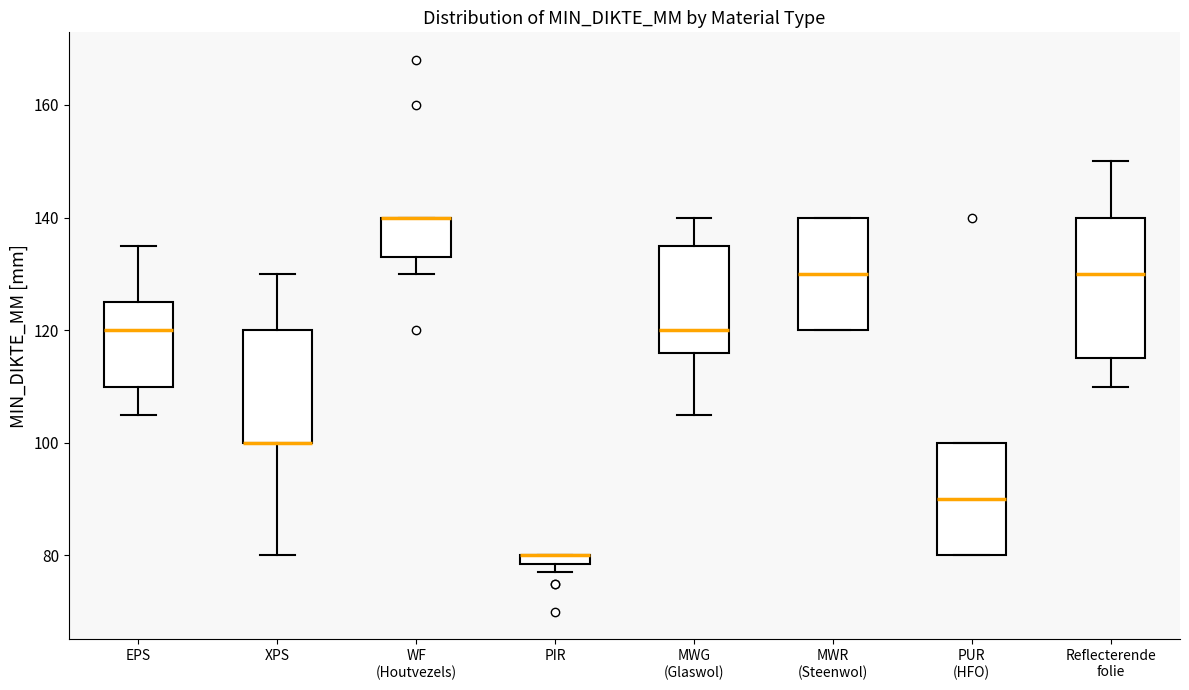

Which box is the tallest, from its lower edge to its upper edge?

Reflecterende folie